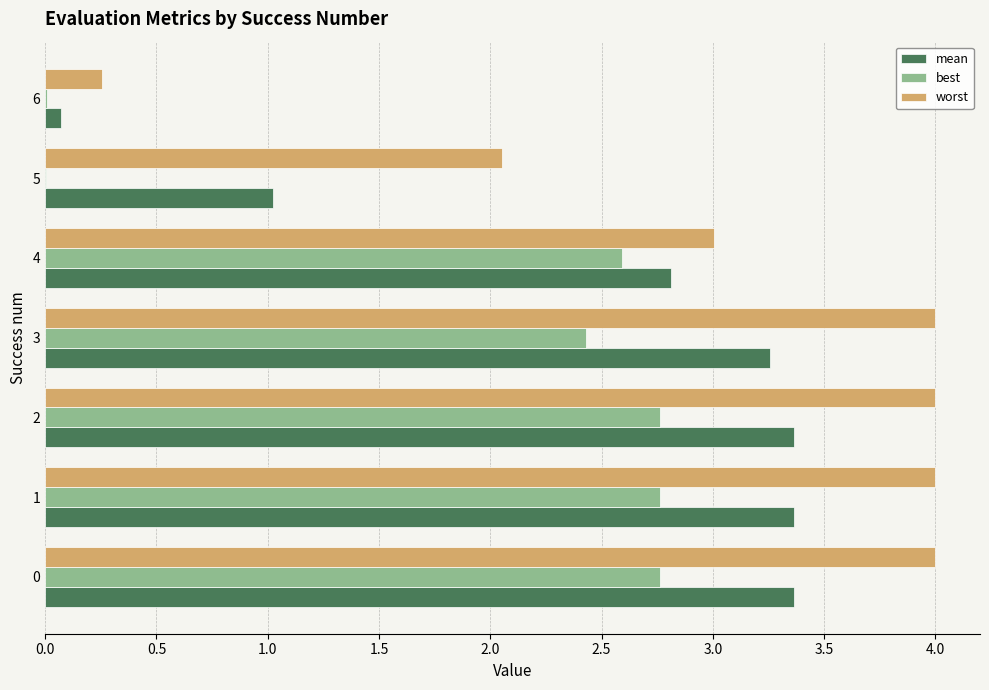

Which series has the largest total across all categories?

worst